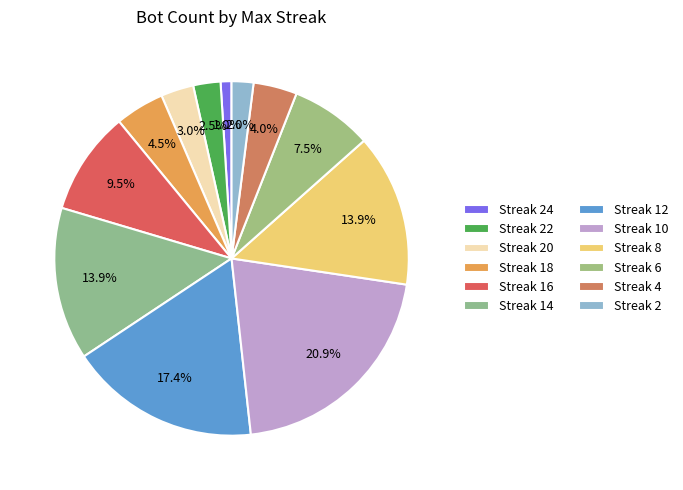

To the nearest percent, what is the difference between the largest and smallest slice percentages?

20%